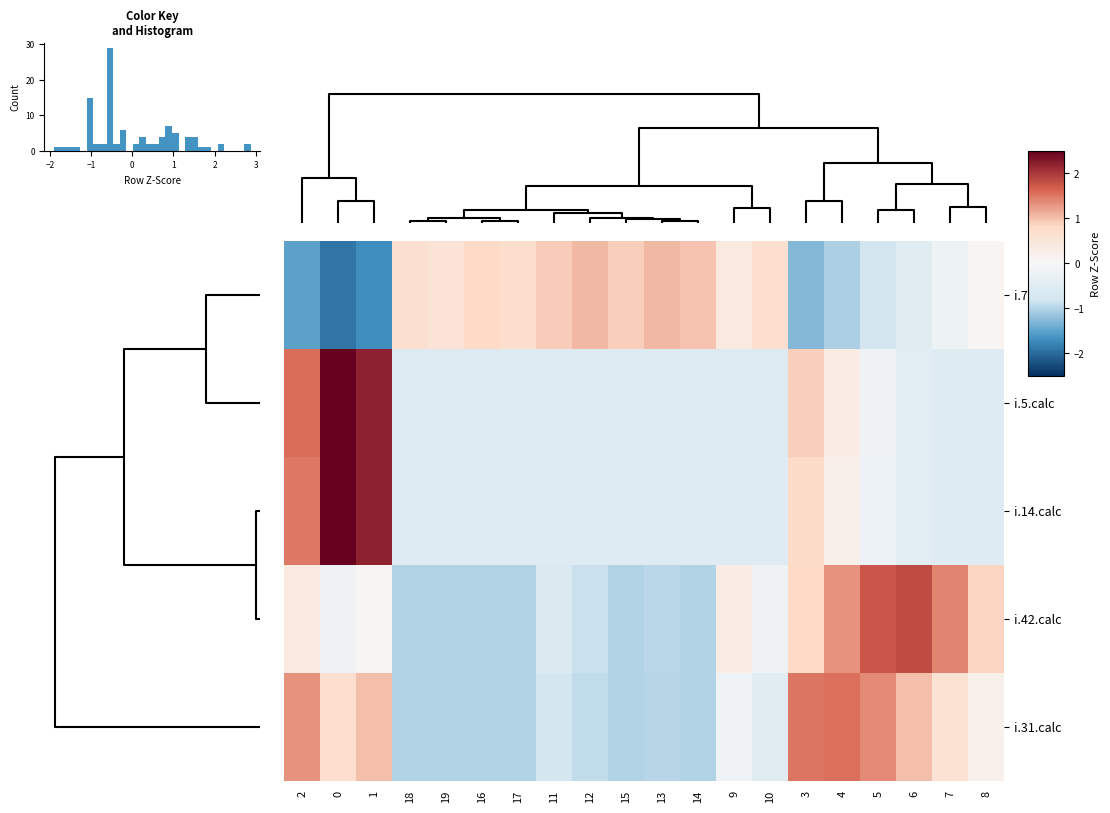

The value of i.70.calc at 19 is 0.3. True or false?

False